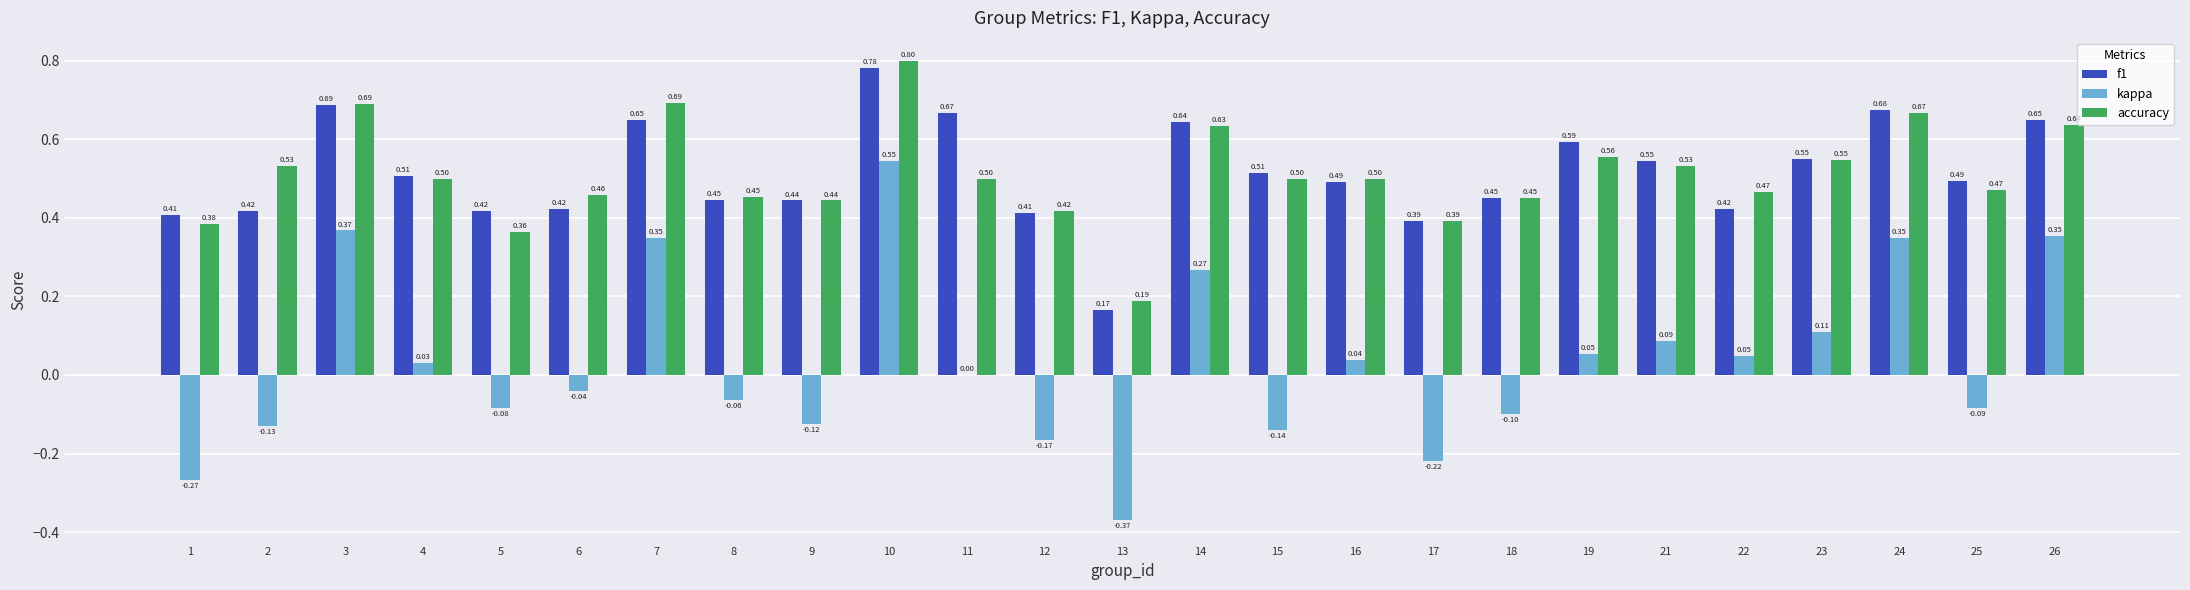

What is the maximum value for accuracy?

0.8